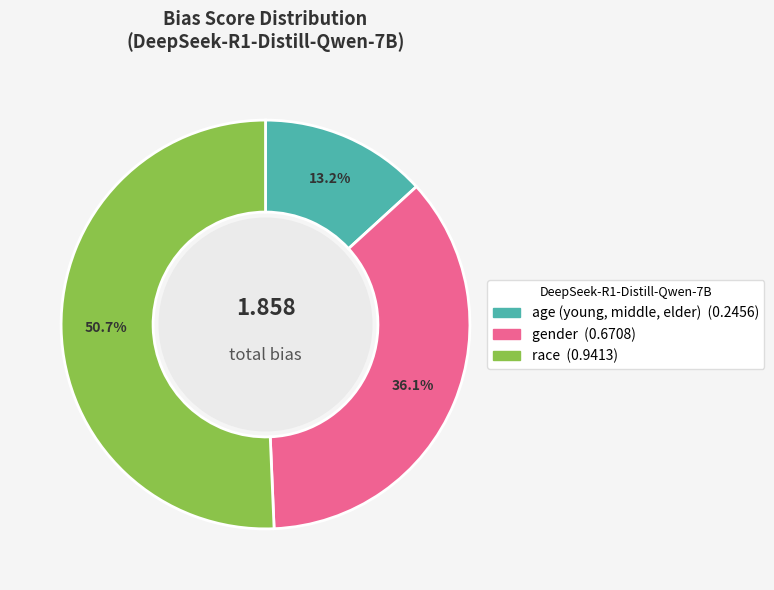

Which has a higher value, race or age (young, middle, elder)?

race